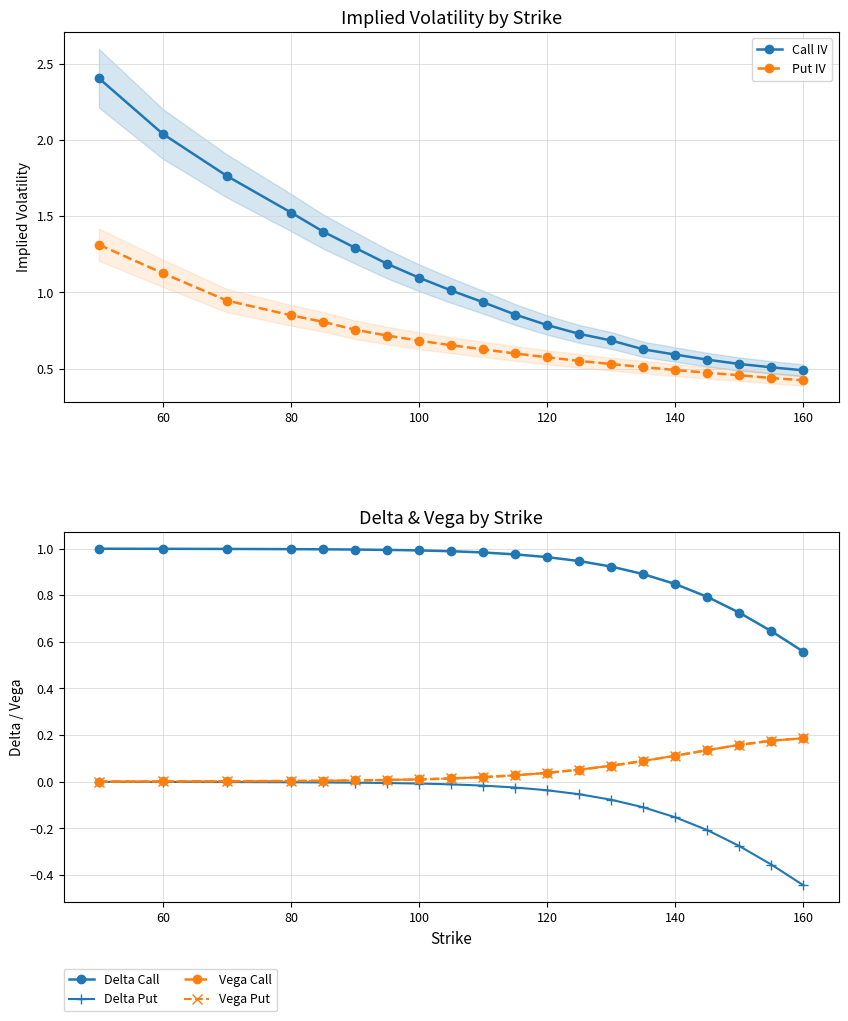

True or false: Vega Put and Delta Put cross at least once.

False